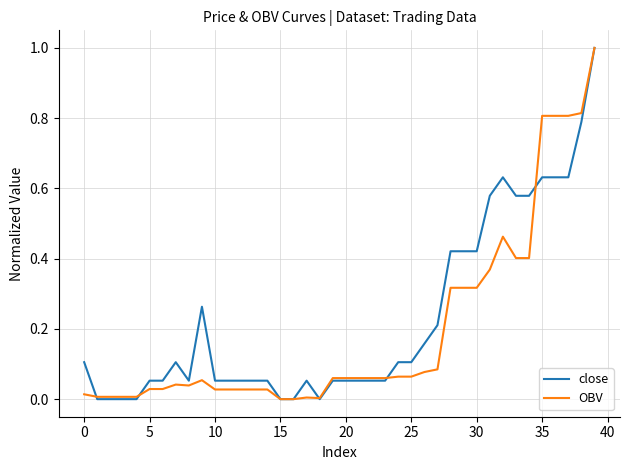

What is the greatest value displayed?

1.0